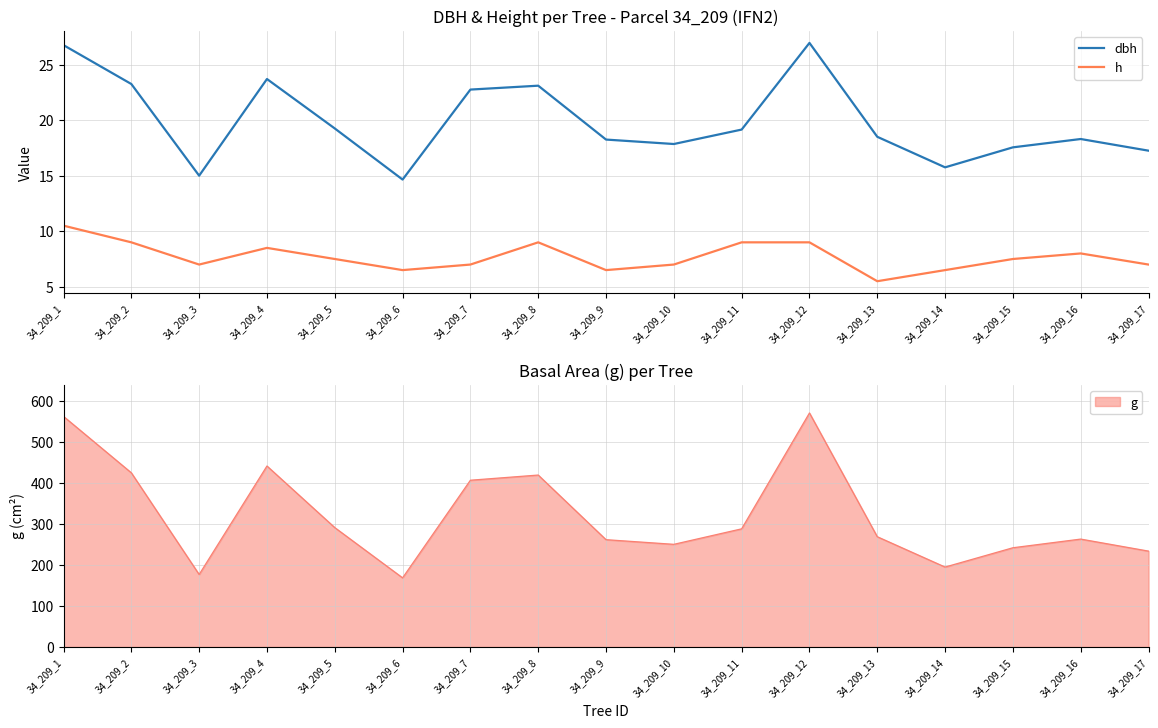

What is the average value of the h series?

7.7